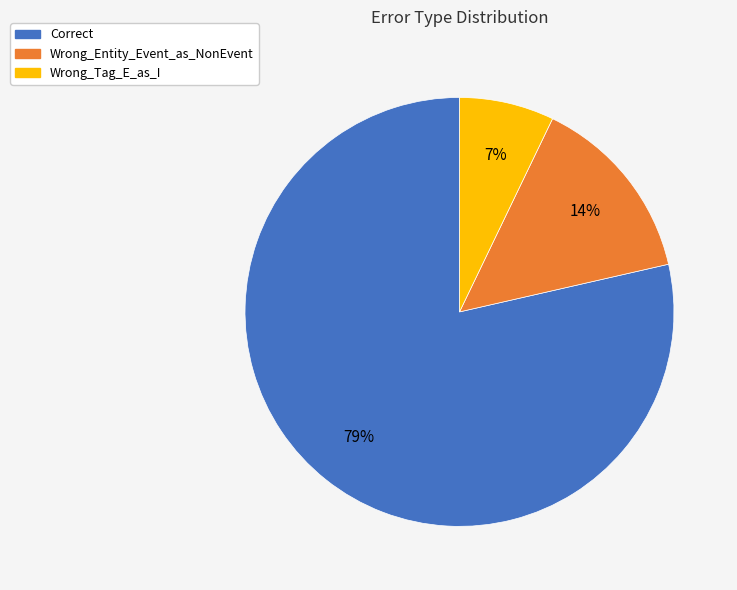

To the nearest percent, what portion does Wrong_Tag_E_as_I represent?

7%